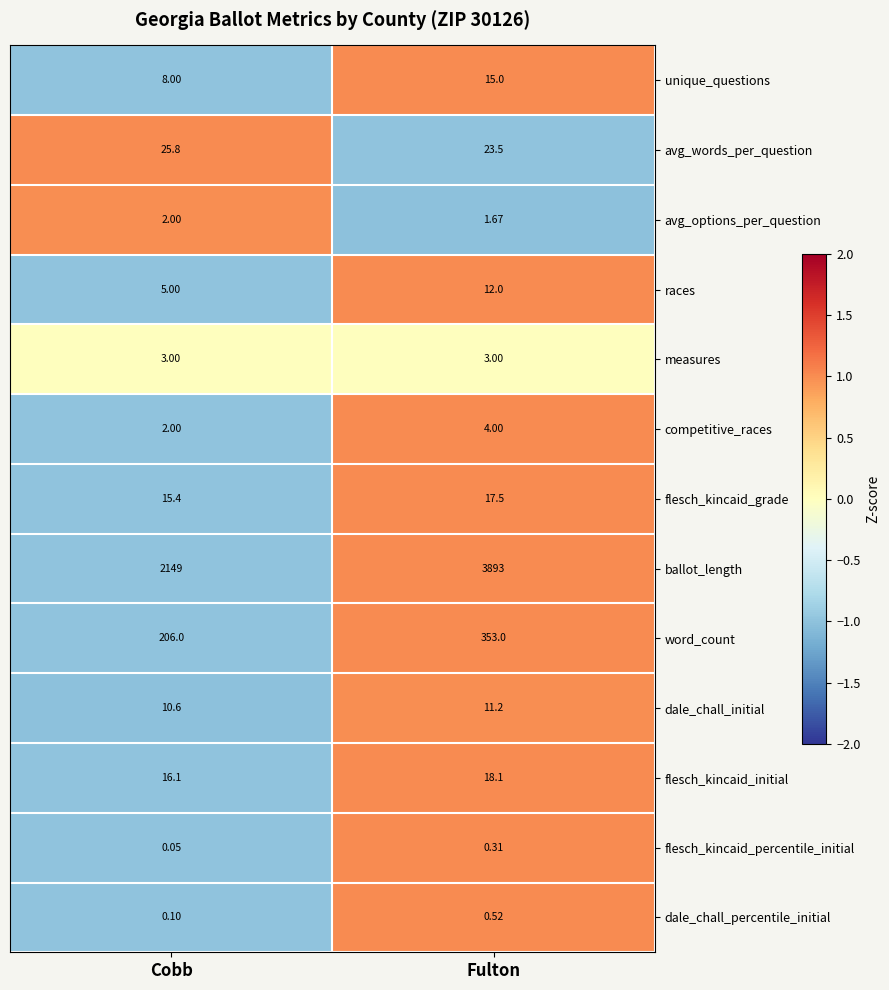

Which category has the highest value in the flesch_kincaid_initial series?

Fulton